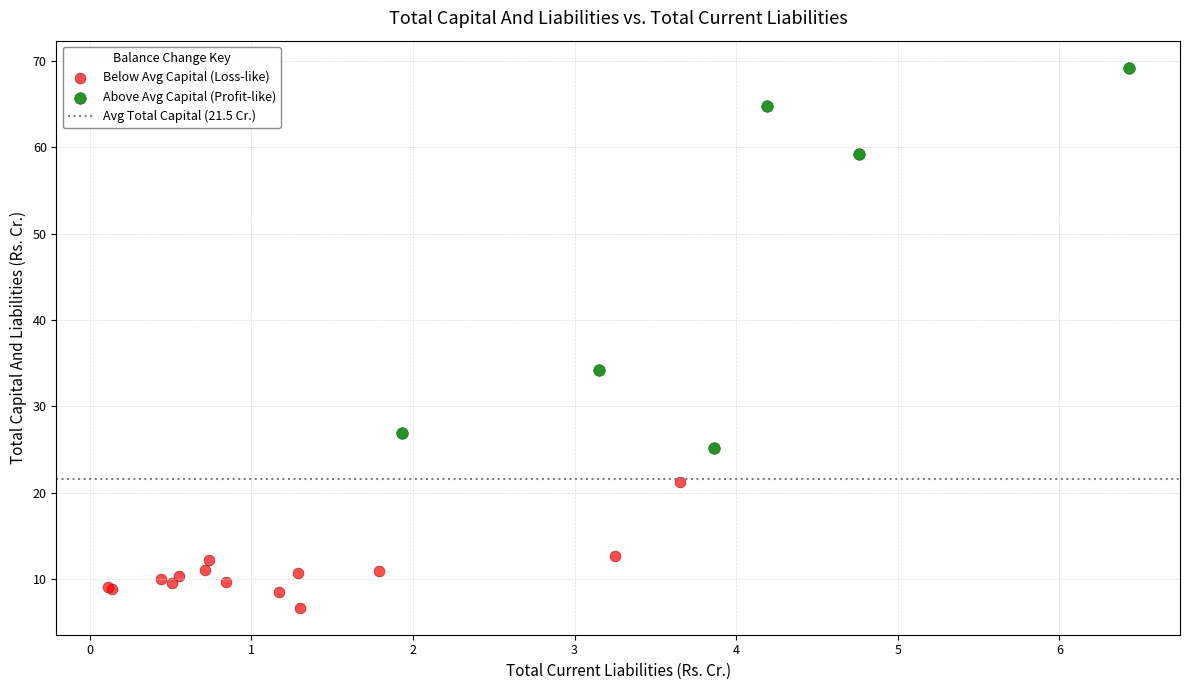

Which series reaches the minimum Y coordinate?

Below Avg Capital (Loss-like)